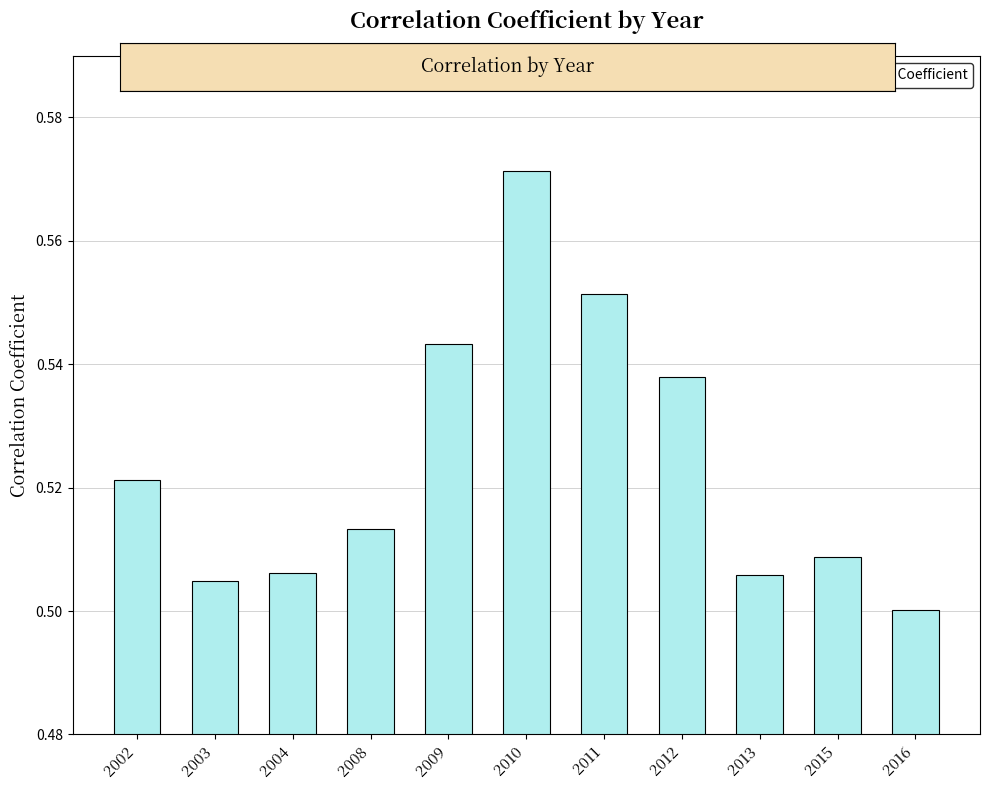

Which category has the highest value across all series?

2010